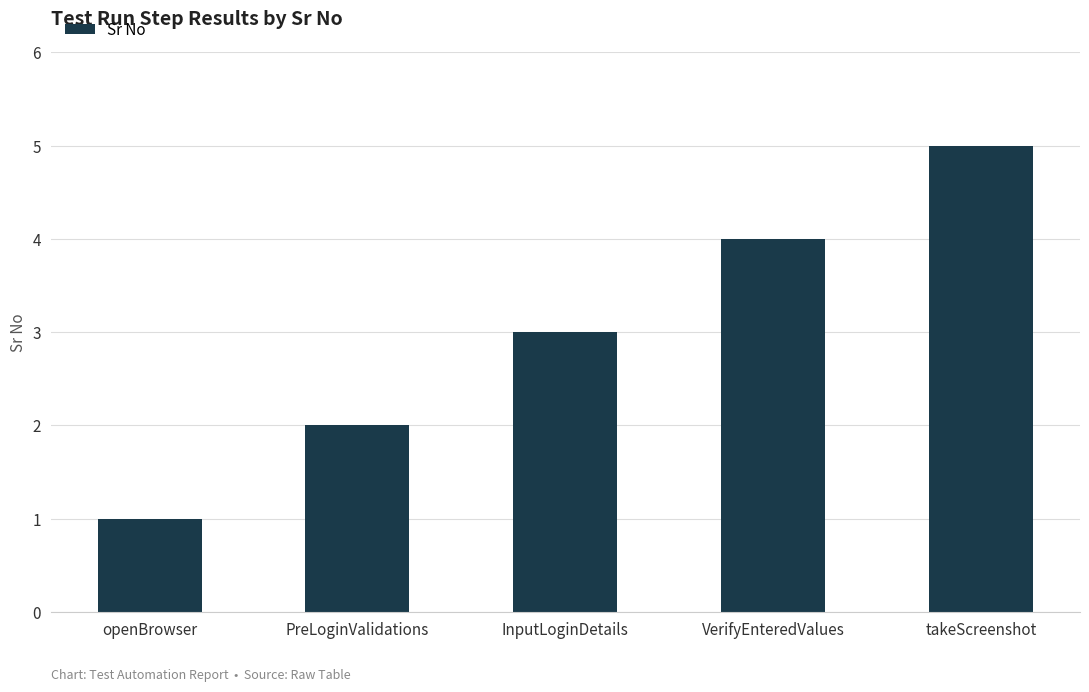

True or false: the data shows 2 at takeScreenshot.

False